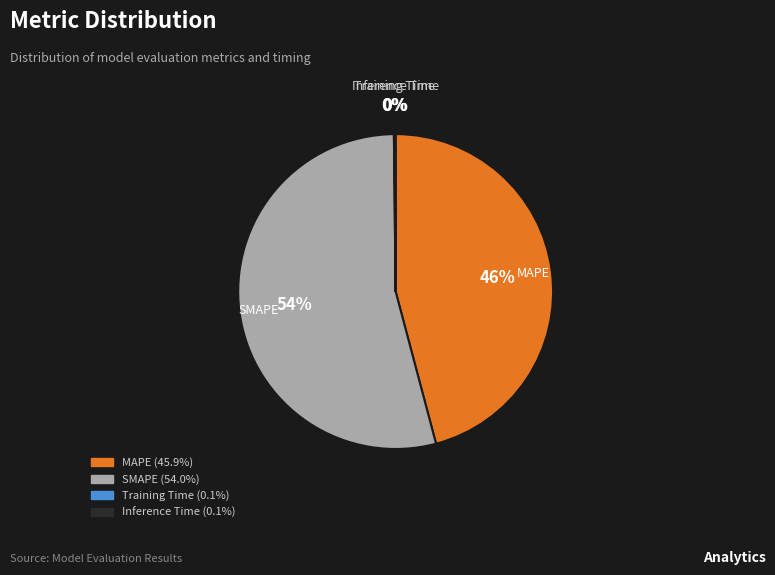

Which slice is the largest?

SMAPE